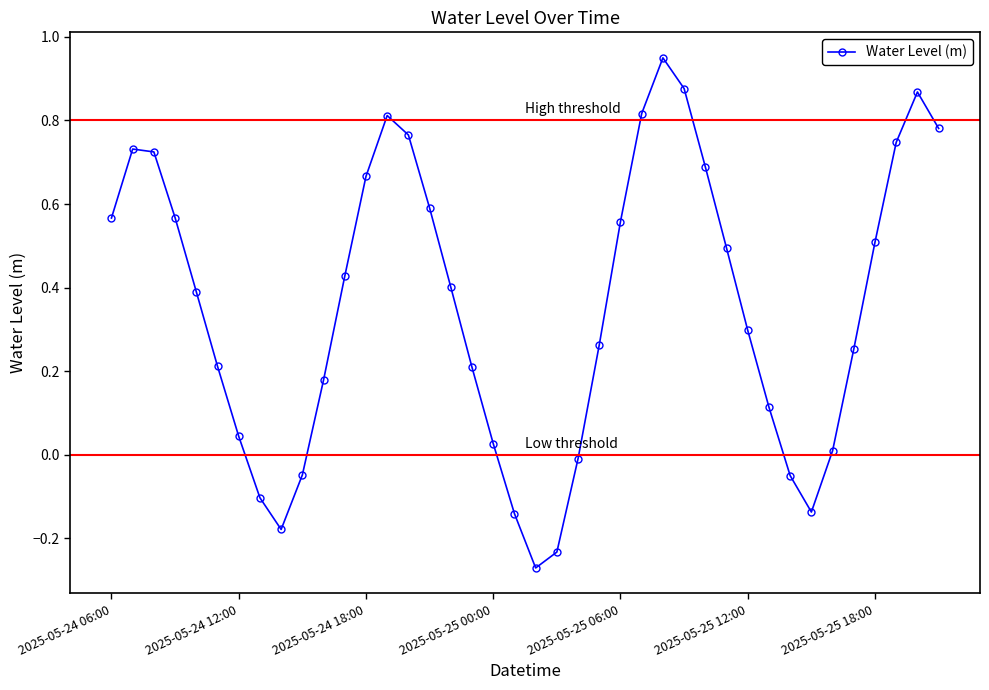

What is the difference between the second highest and second lowest values?

1.1